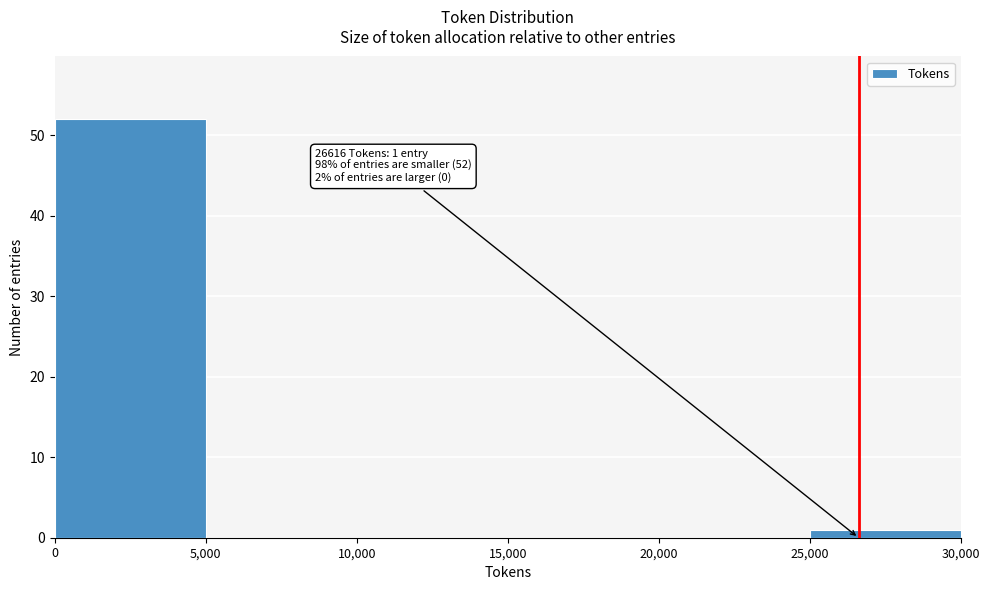

Over which range of the x-axis is the bar tallest?

0 to 5,000